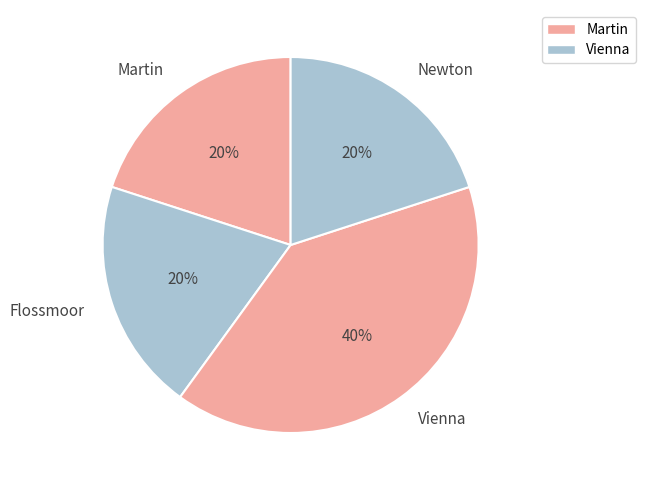

Do Newton and Flossmoor together represent more than half of the pie?

No